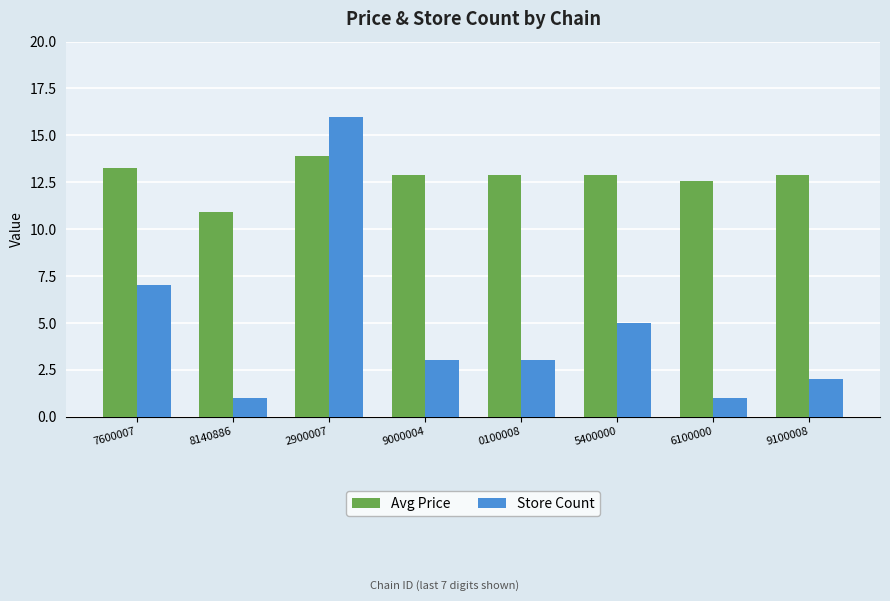

How many groups of bars are there?

8